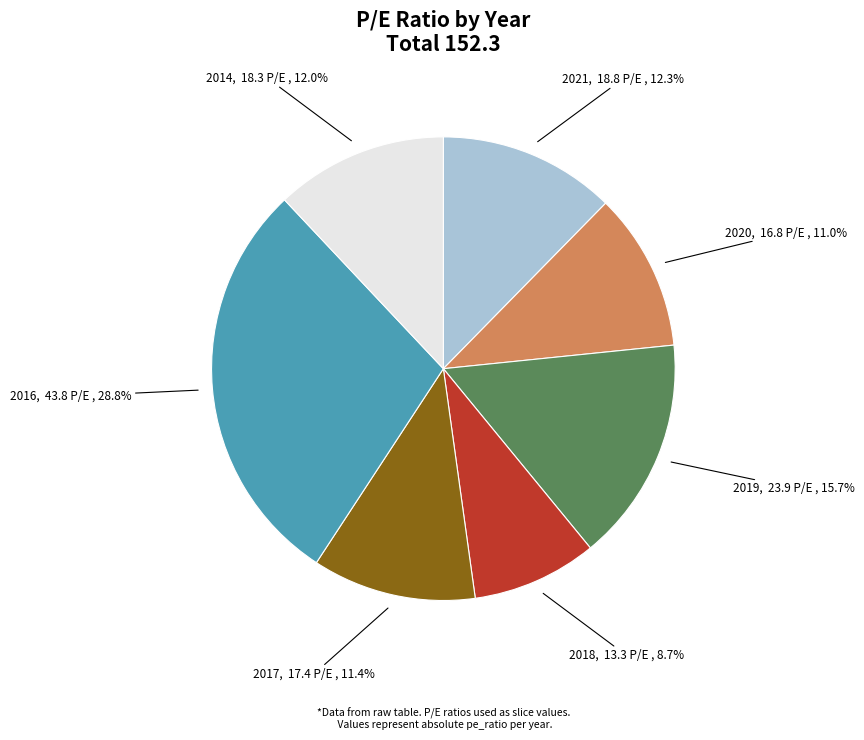

To the nearest percent, what is the difference between the largest and smallest slice percentages?

20%